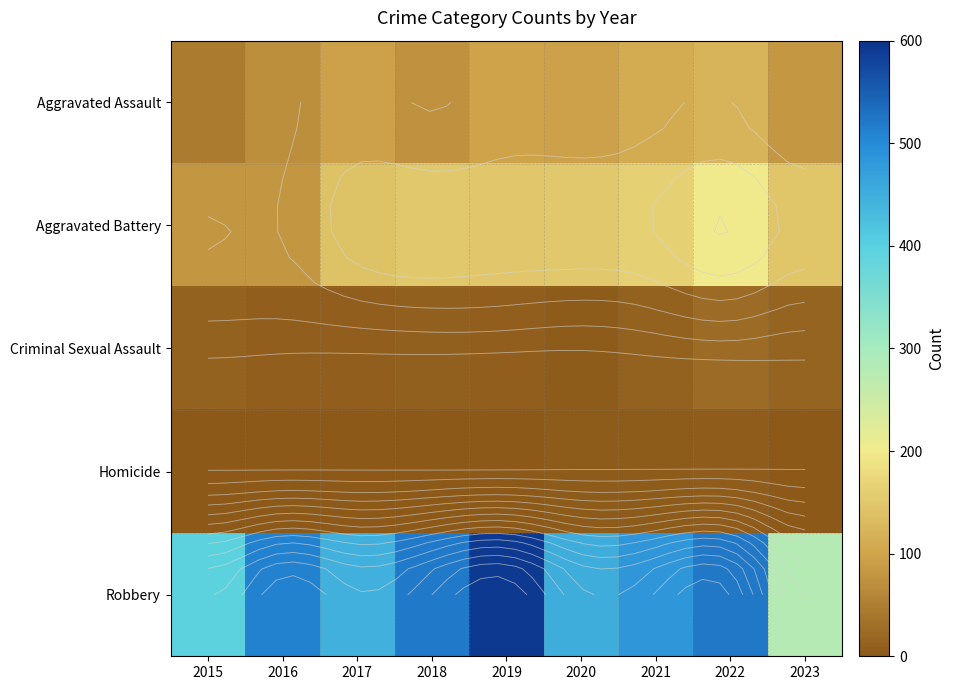

At which label does Aggravated Assault first exceed 94?

2017